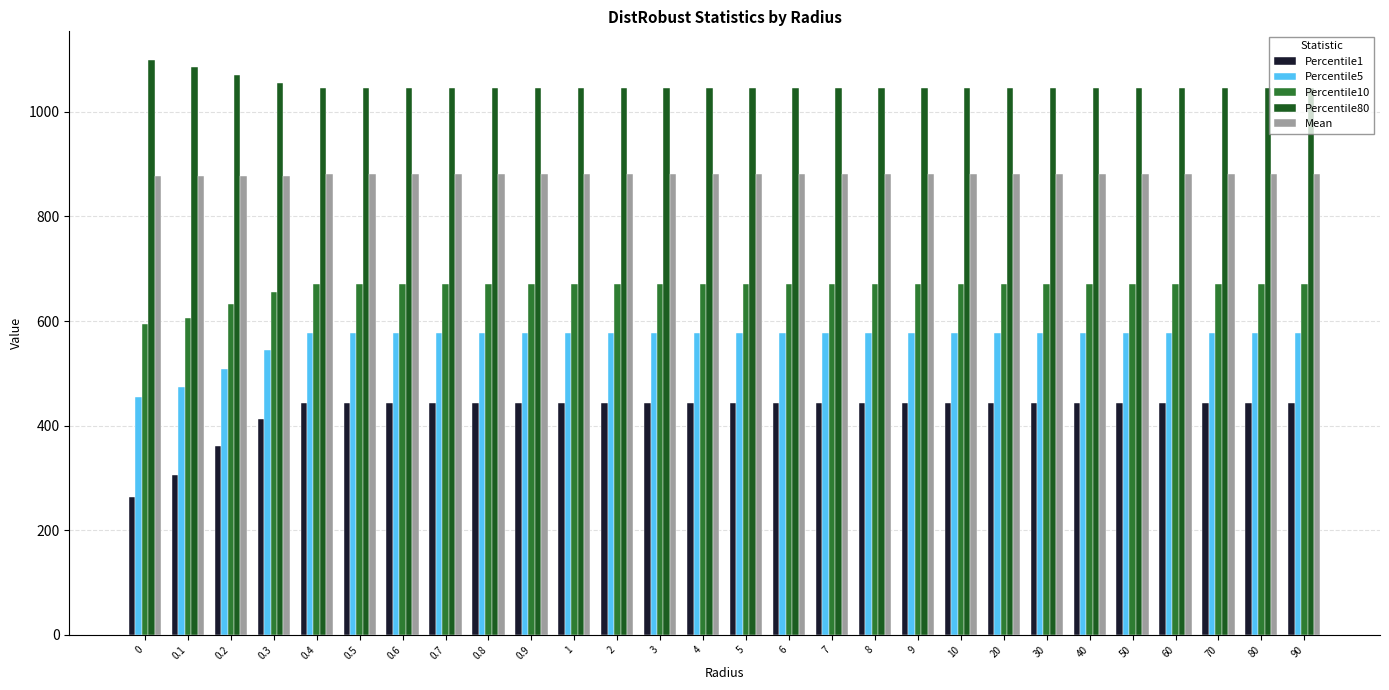

Which series has the widest spread of values?

Percentile1